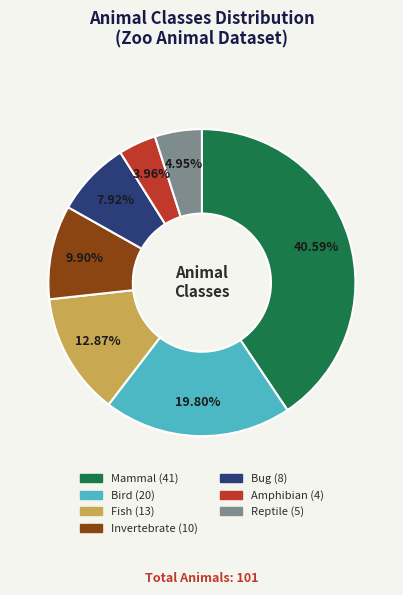

Rank the categories by value from lowest to highest.

Amphibian, Reptile, Bug, Invertebrate, Fish, Bird, Mammal